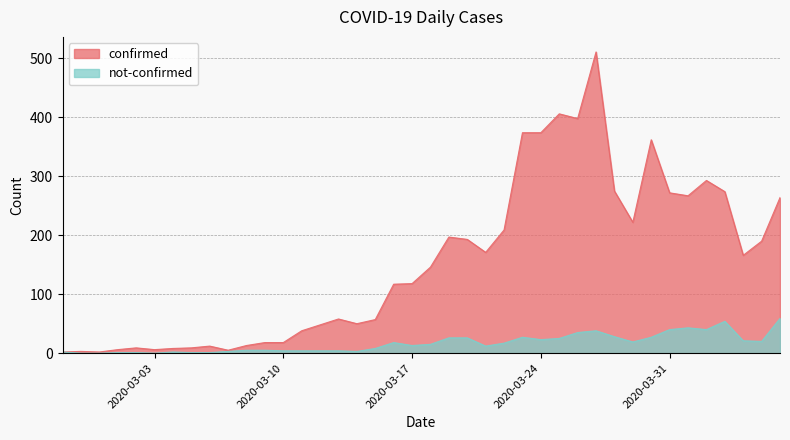

Reading left to right, what are all the values shown in this chart?

confirmed: 2	3	2	6	9	6	8	9	12	5	13	18	18	38	48	58	50	57	117	118	146	197	193	171	209	374	374	406	398	511	275	222	362	272	267	293	274	166	190	264
not-confirmed: 2	0	0	1	1	0	2	1	1	3	5	5	4	4	4	4	3	8	18	13	15	26	26	12	17	27	23	25	35	38	28	19	27	40	43	40	54	21	20	59